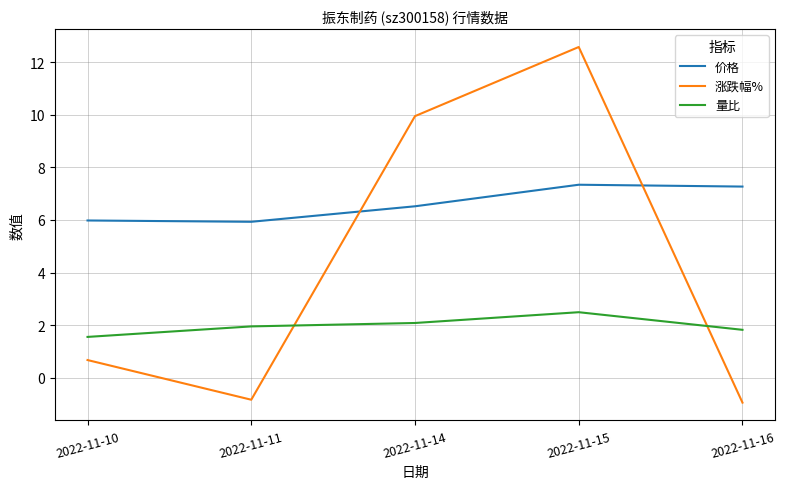

True or false: 量比 and 价格 intersect in this chart.

False